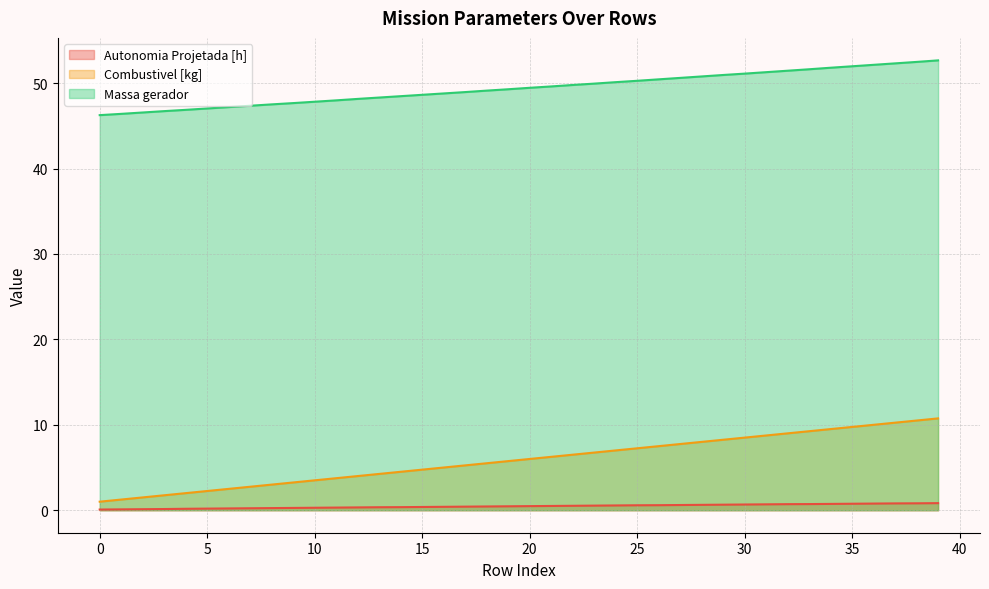

Count the number of categories in the chart.

40